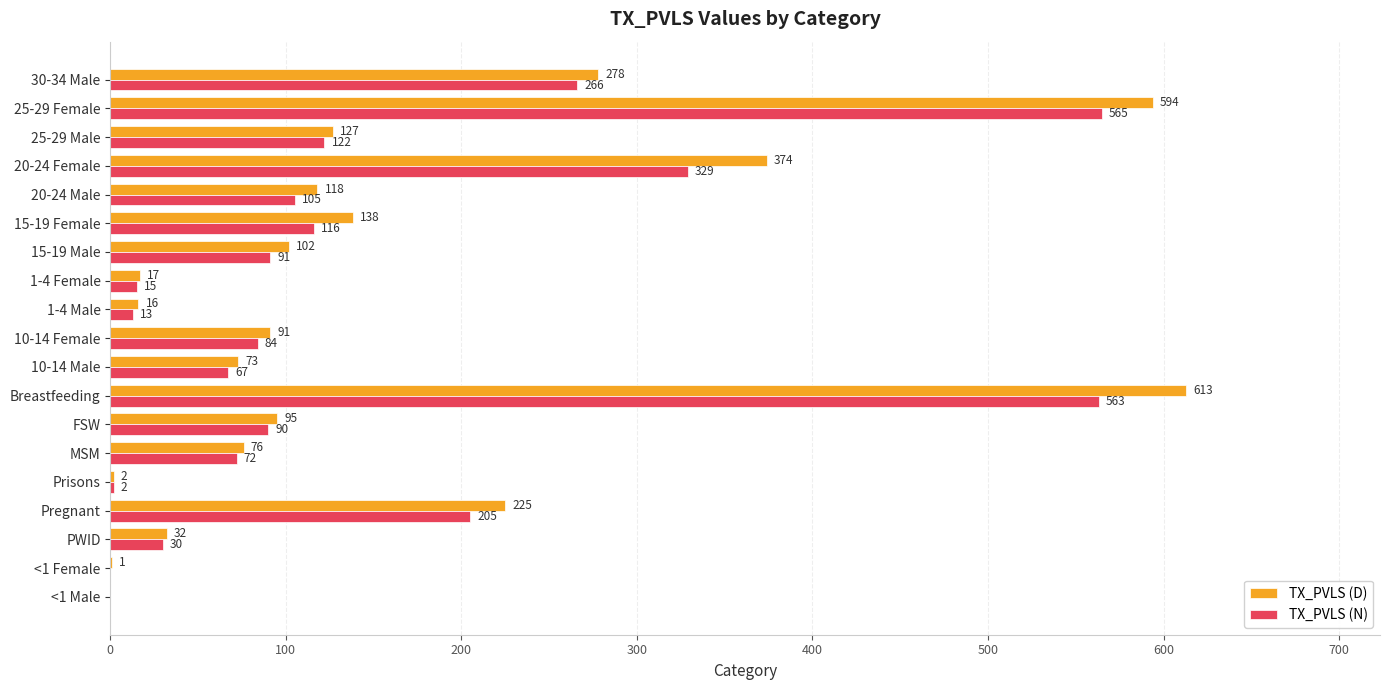

Is it true that TX_PVLS (D) equals 613 at Breastfeeding?

True